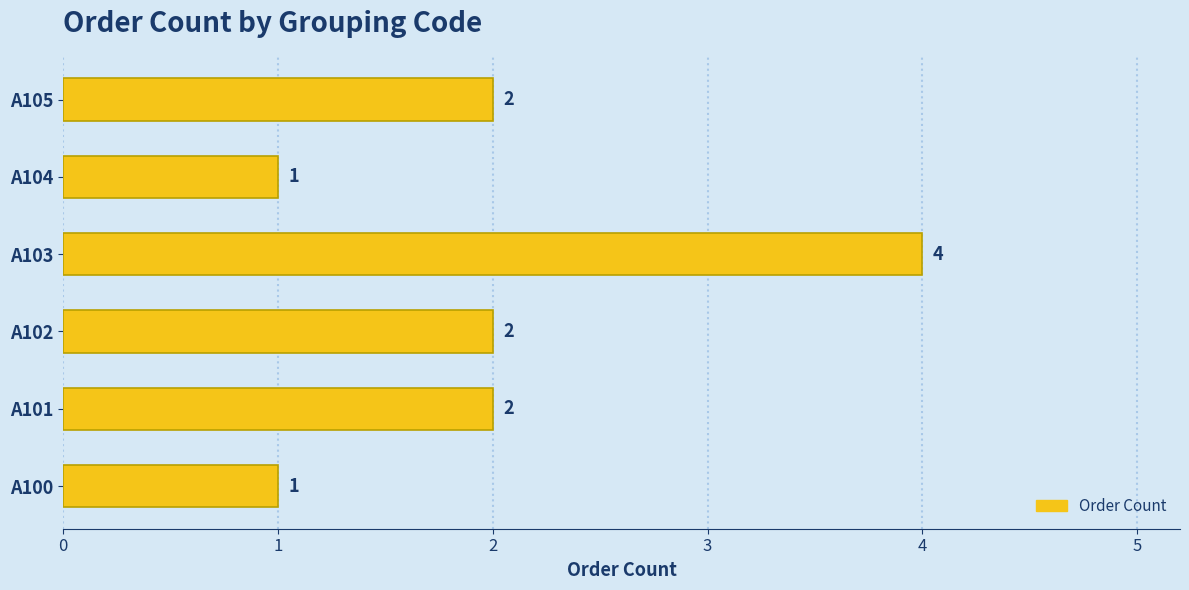

Reading top to bottom, what are all the values shown in this chart?

2	1	4	2	2	1